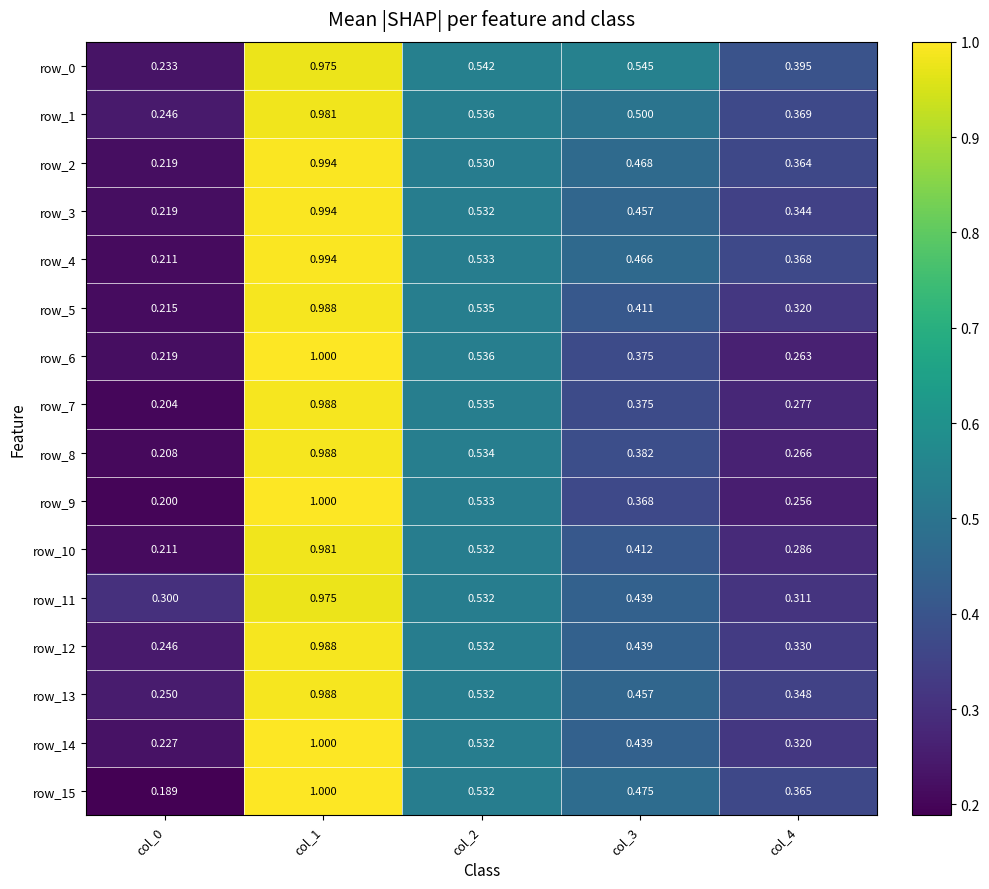

Is the value of row_0 at col_4 greater than the value of row_10 at col_3?

No